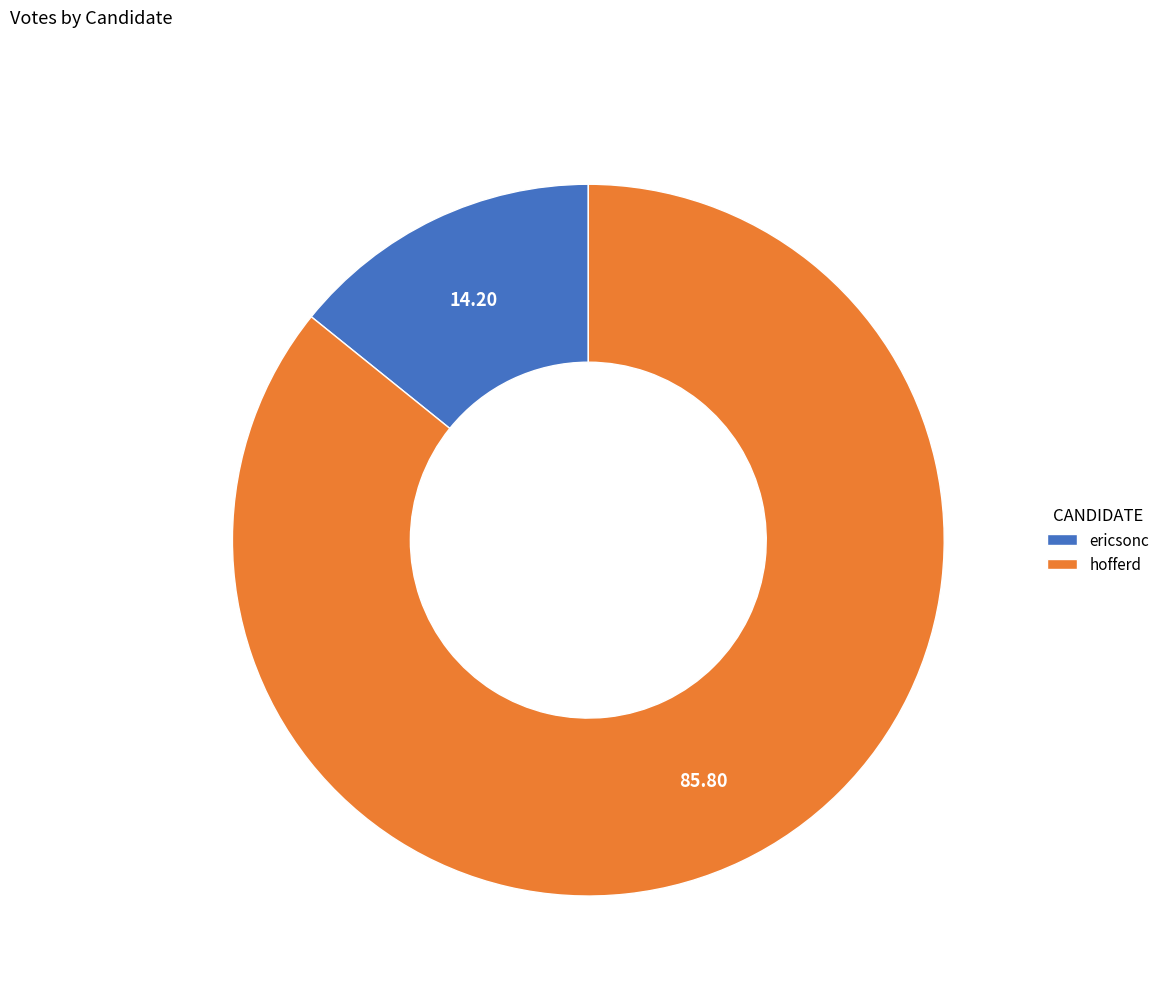

Which category accounts for the majority?

hofferd